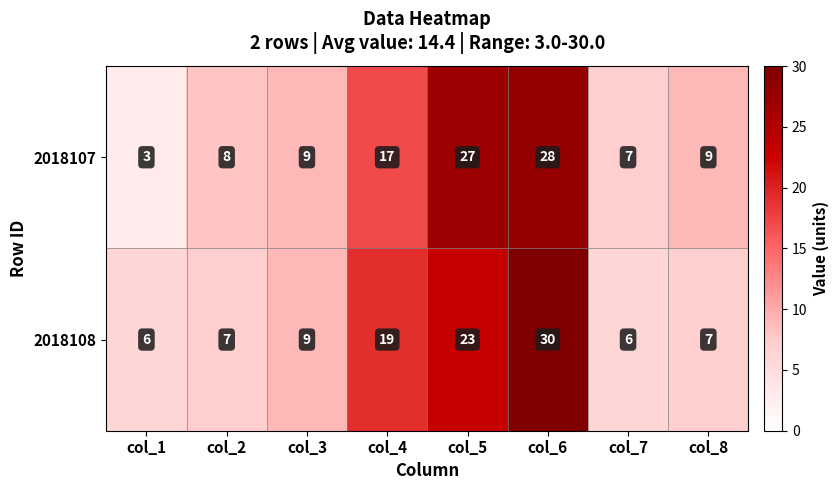

Reading left to right, transcribe all the data shown in this chart.

2018107: 3	8	9	17	27	28	7	9
2018108: 6	7	9	19	23	30	6	7